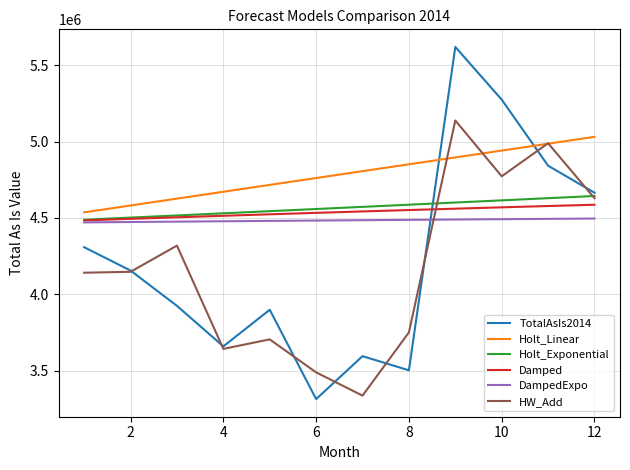

What is the maximum value for Holt_Linear?

5030611.6